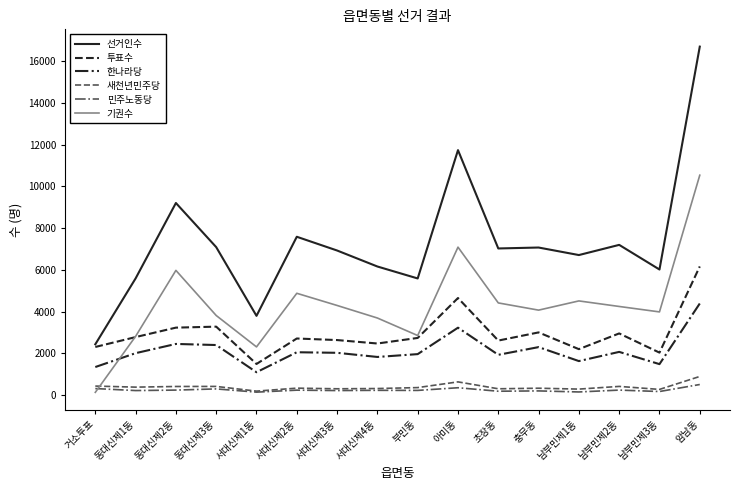

Which series has the largest total across all categories?

선거인수